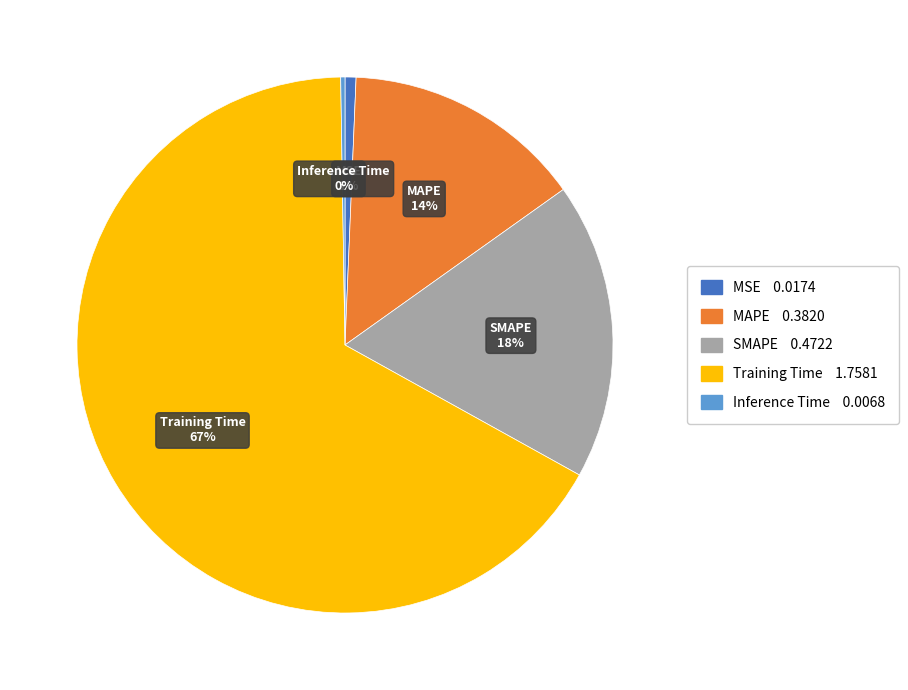

What is the majority slice?

Training Time